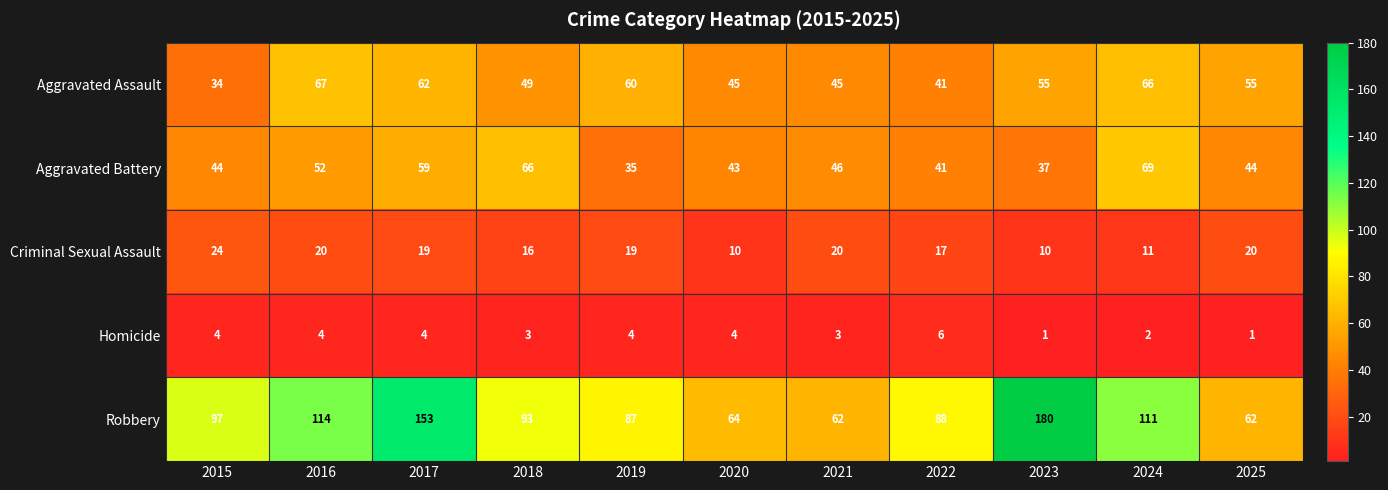

The Aggravated Battery series shows 30 at 2025. True or false?

False